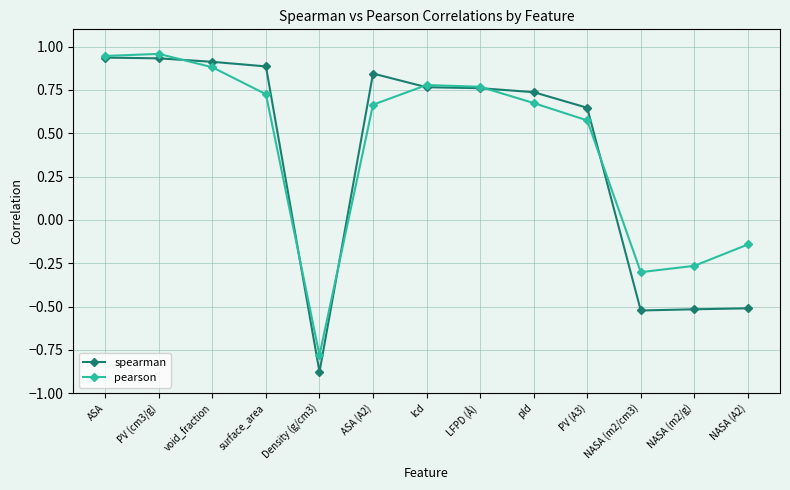

What position from the right is surface_area?

10